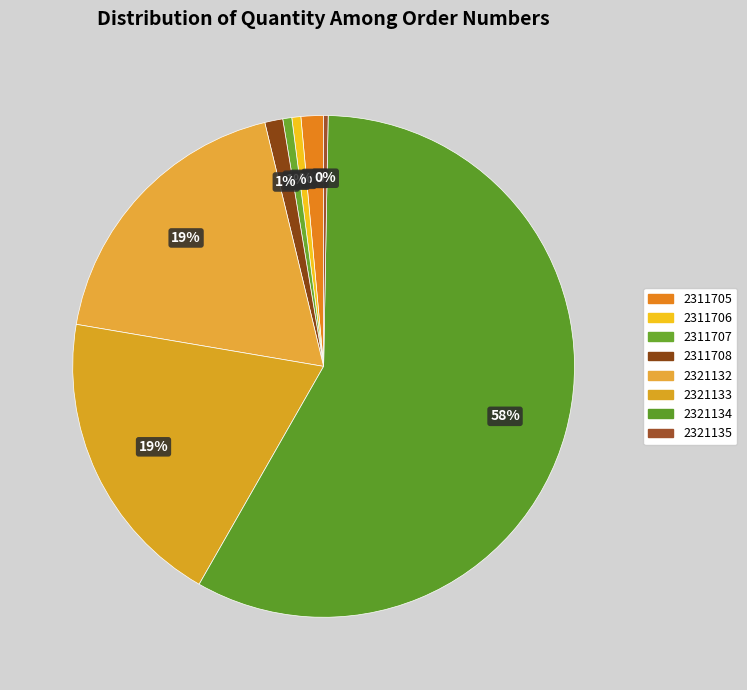

Does any single category account for the majority?

Yes